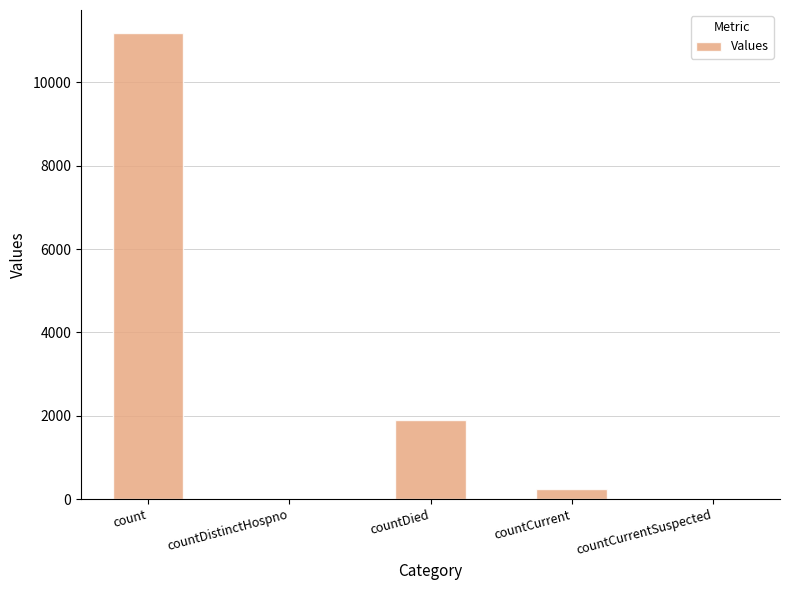

The chart shows a value of 0 at countDistinctHospno. True or false?

True